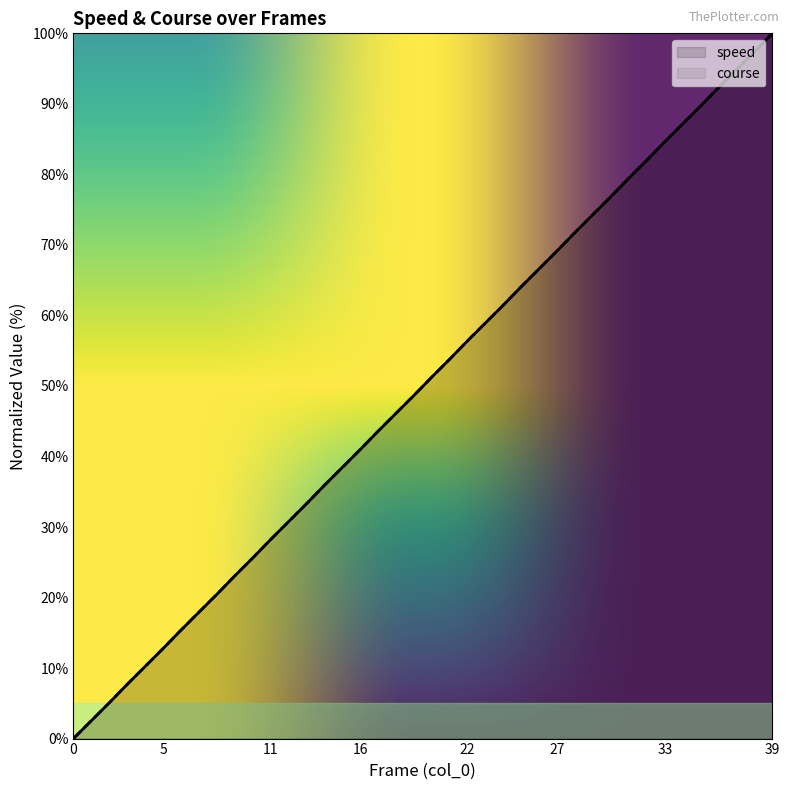

The course series shows 61.5 at 24. True or false?

True